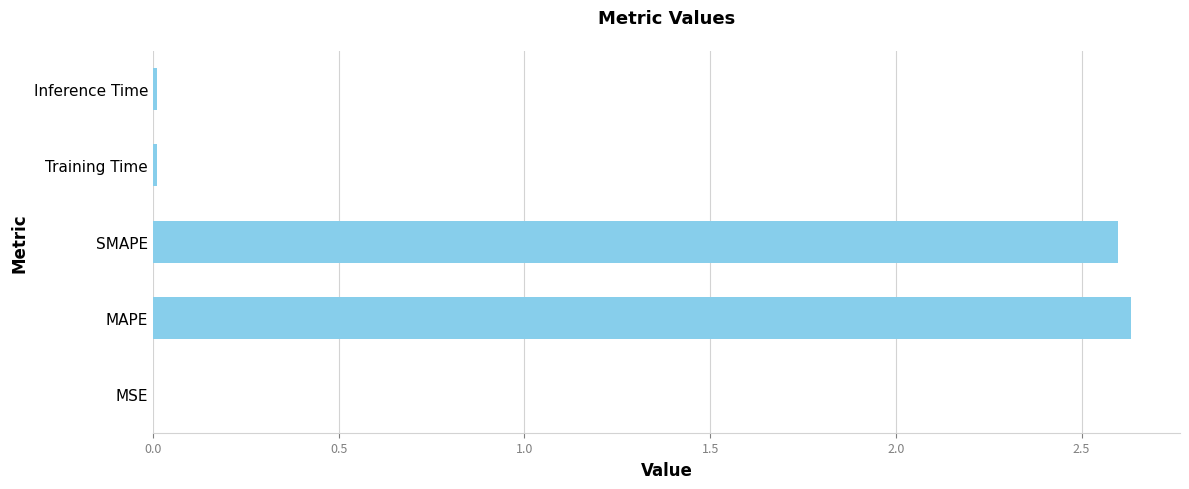

Is it true that the value at MSE is 0.0?

True